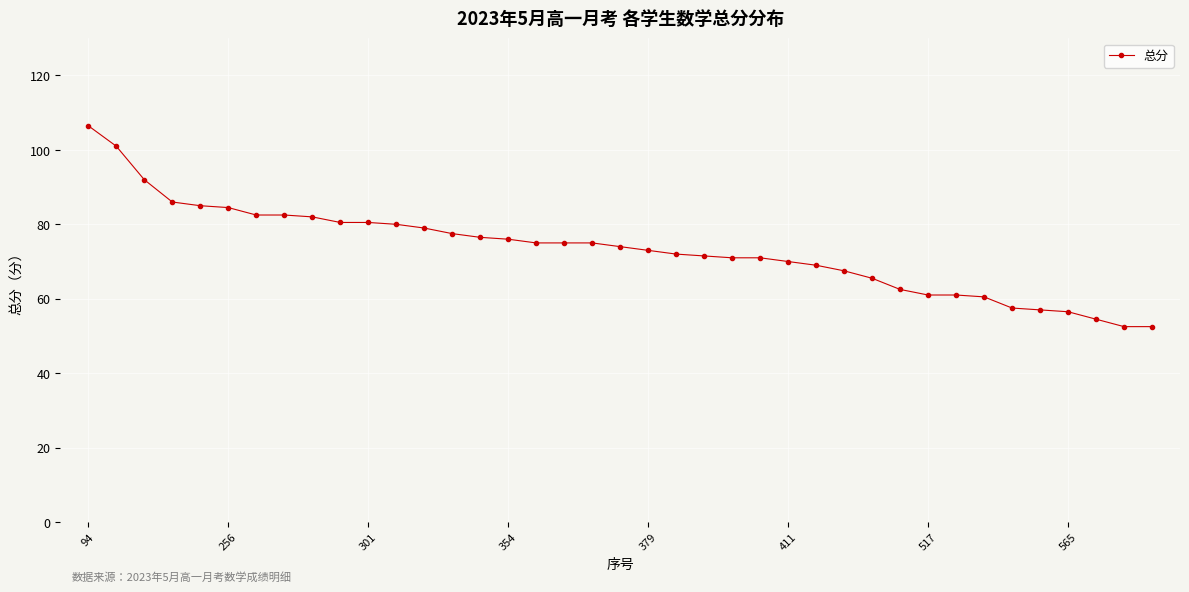

What is the minimum value shown in the chart?

52.5